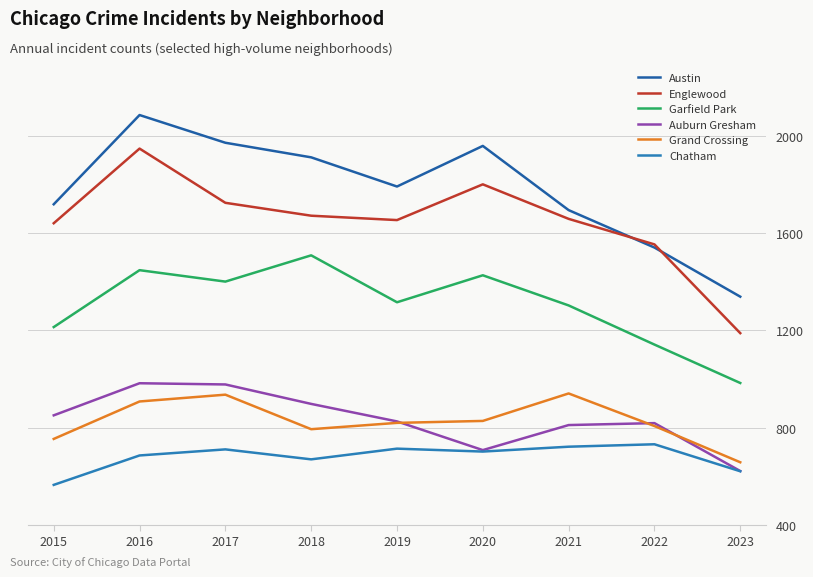

What is the difference between the maximum and second lowest values in the Grand Crossing series?

187